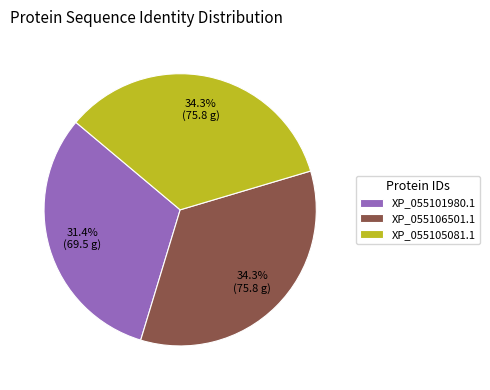

Which slice is the smallest?

XP_055101980.1